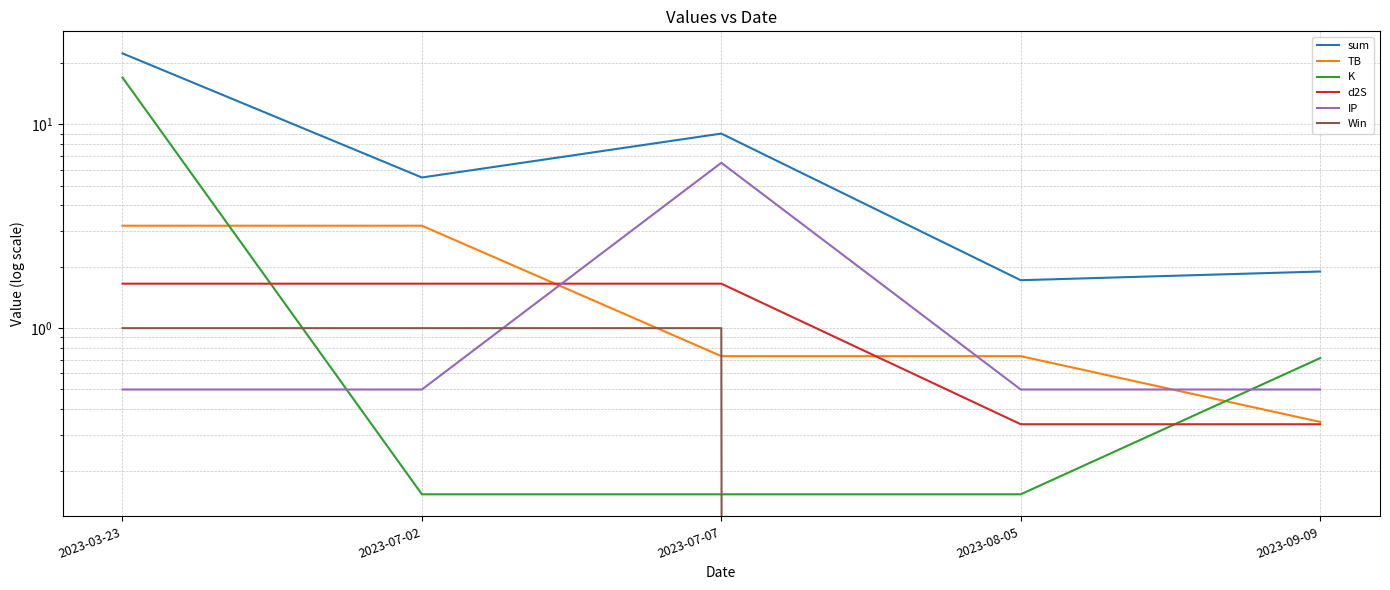

Which category has the lowest value in the TB series?

2023-09-09